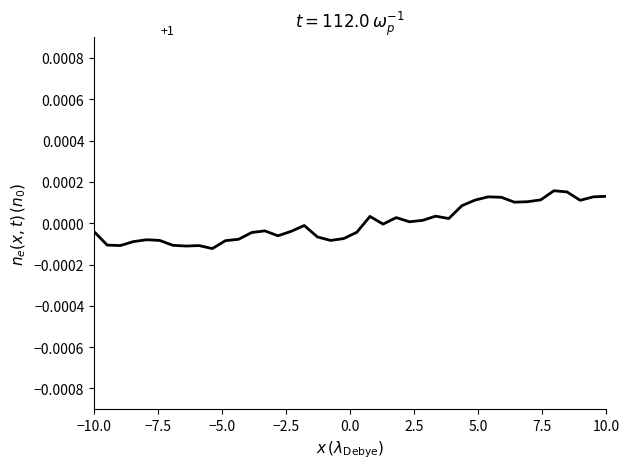

Does the chart display data point markers on the line(s)?

No